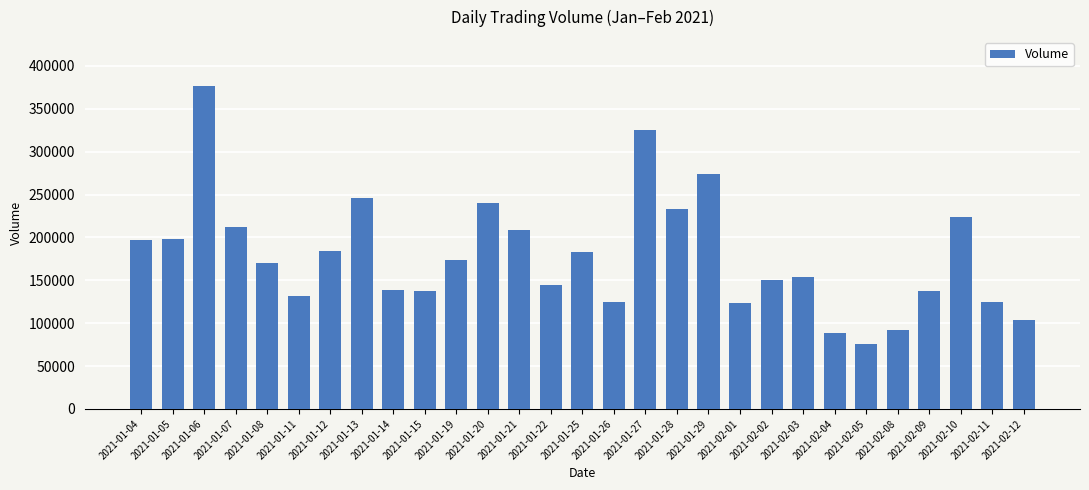

Are the bars horizontal?

No